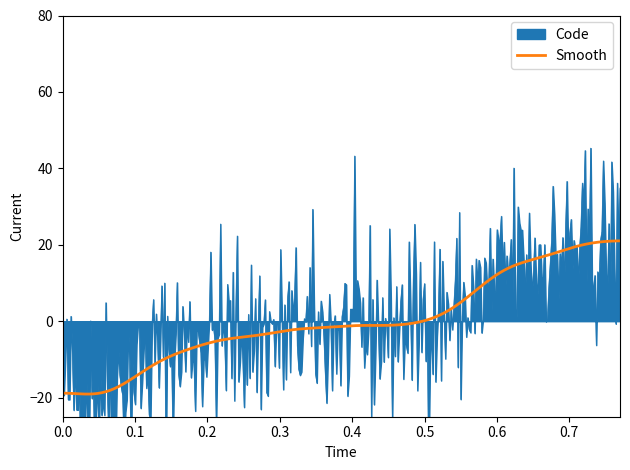

What is the highest value of the Smooth series?

21.0